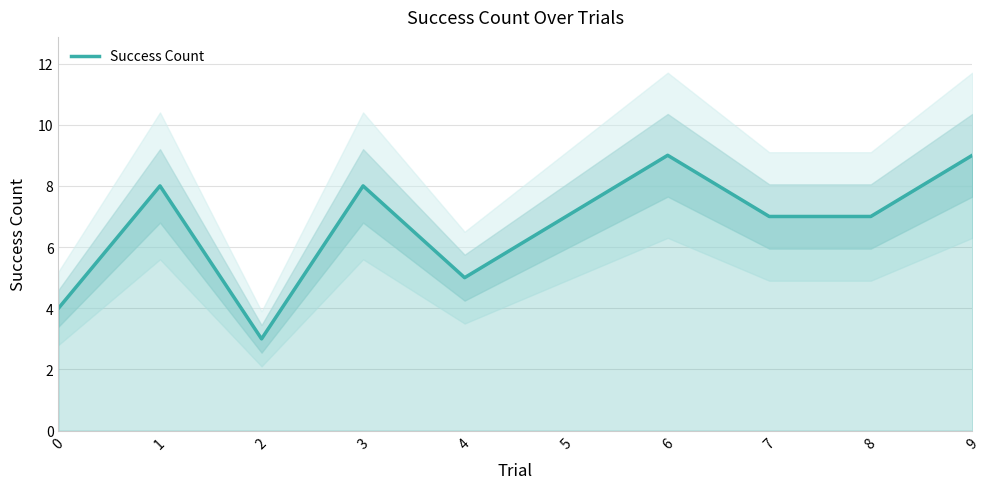

What is the approximate value at 6?

9